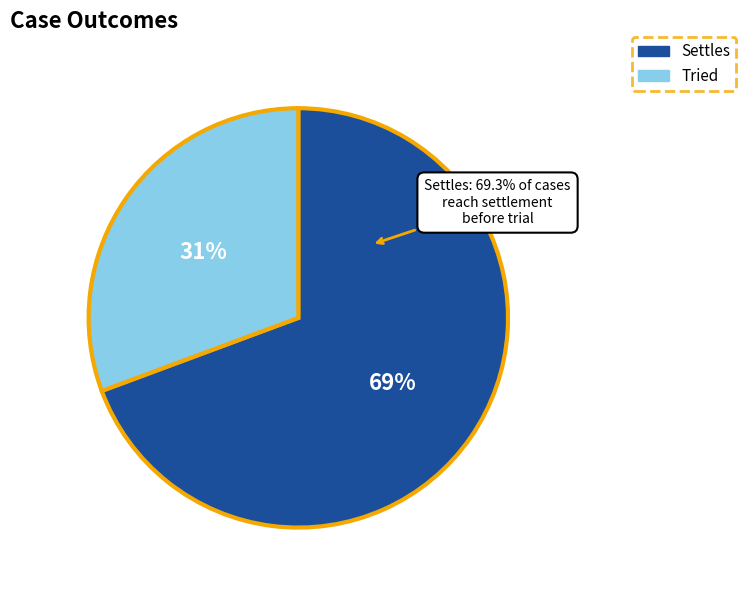

Count the number of slices in the pie.

2